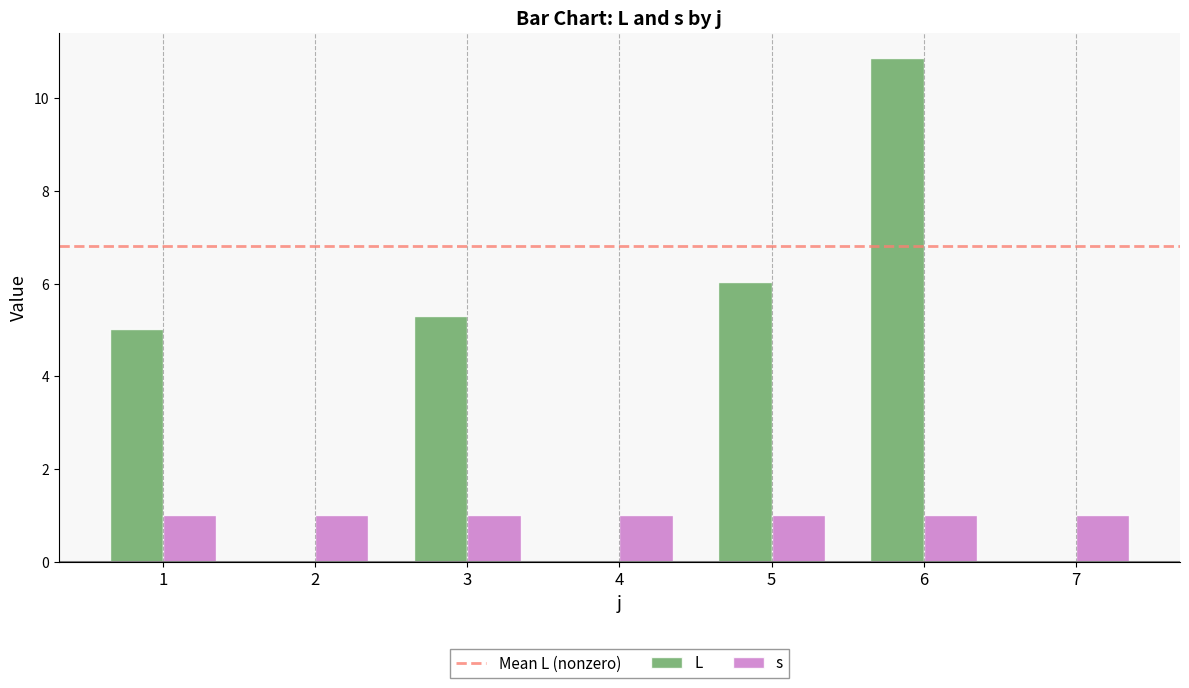

Which label corresponds to the largest value in the chart?

6